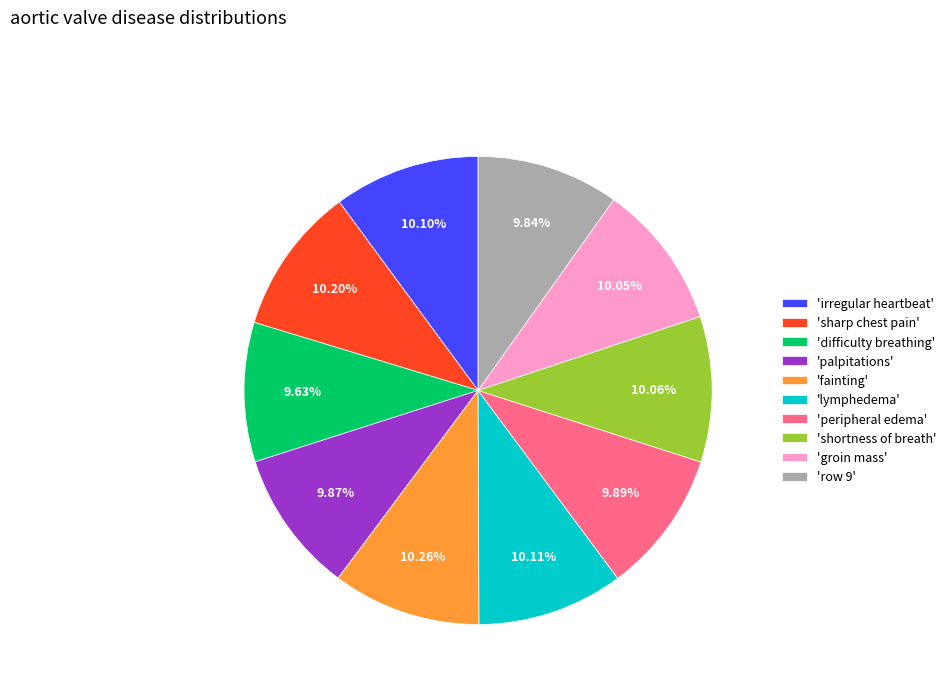

Combined, do 'palpitations' and 'lymphedema' account for over 50%?

No